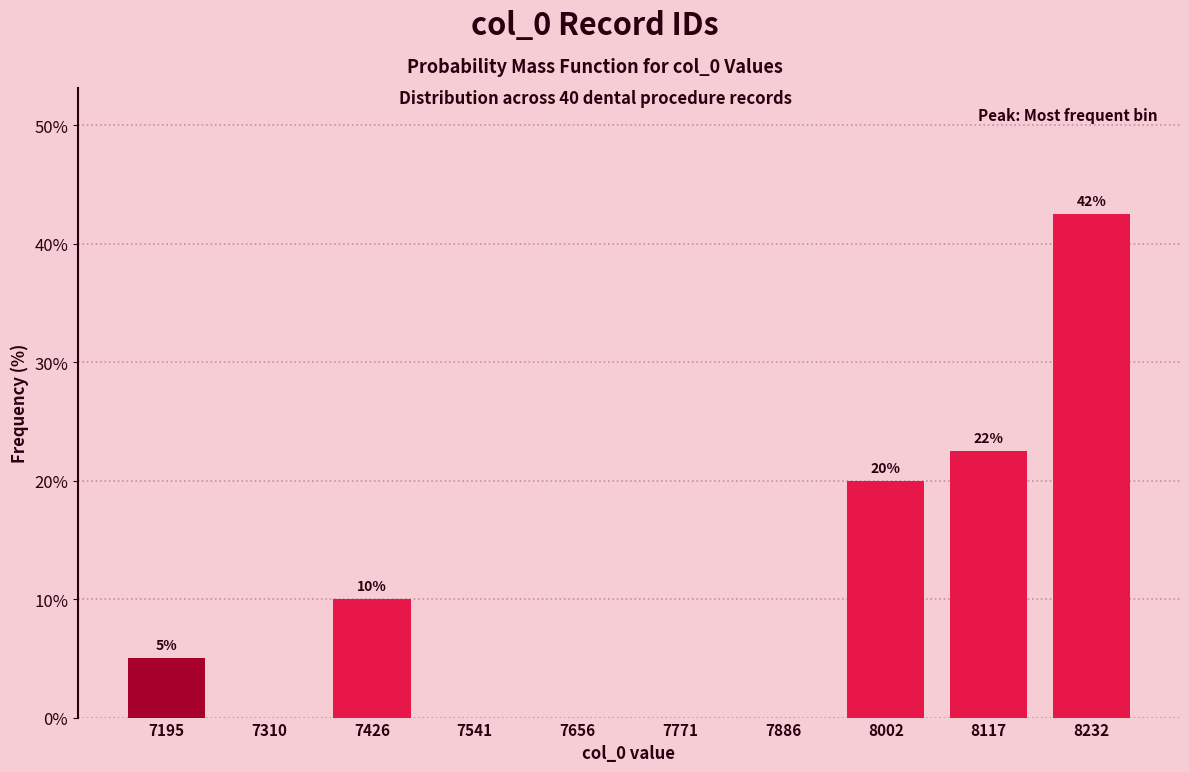

Over which range of the x-axis is the bar tallest?

8180 to 8300